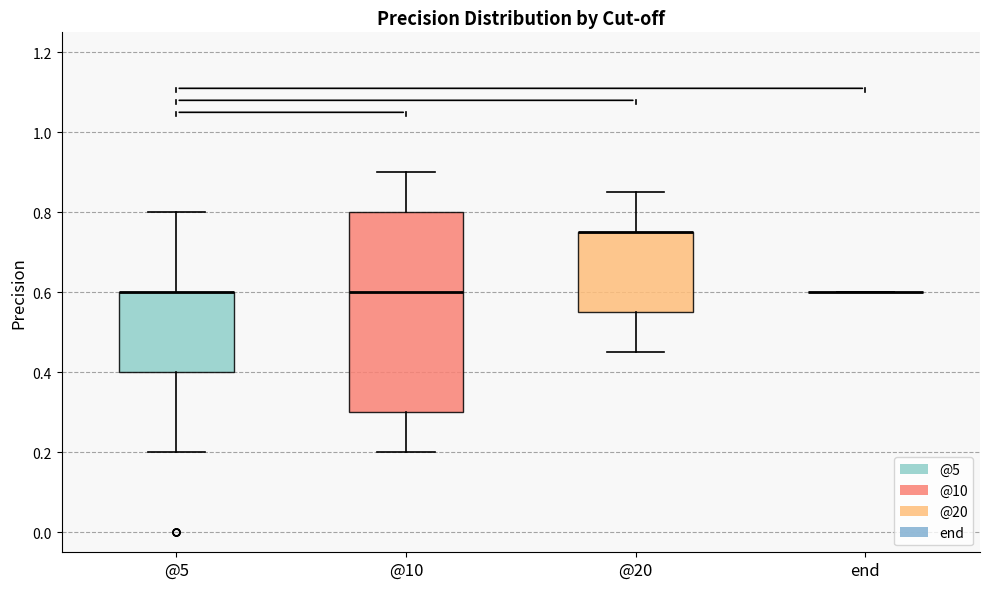

Where does the upper whisker of the box for @5 end on the y-axis? The values are not printed on the chart, so give them approximately, as read against the axis.

0.80